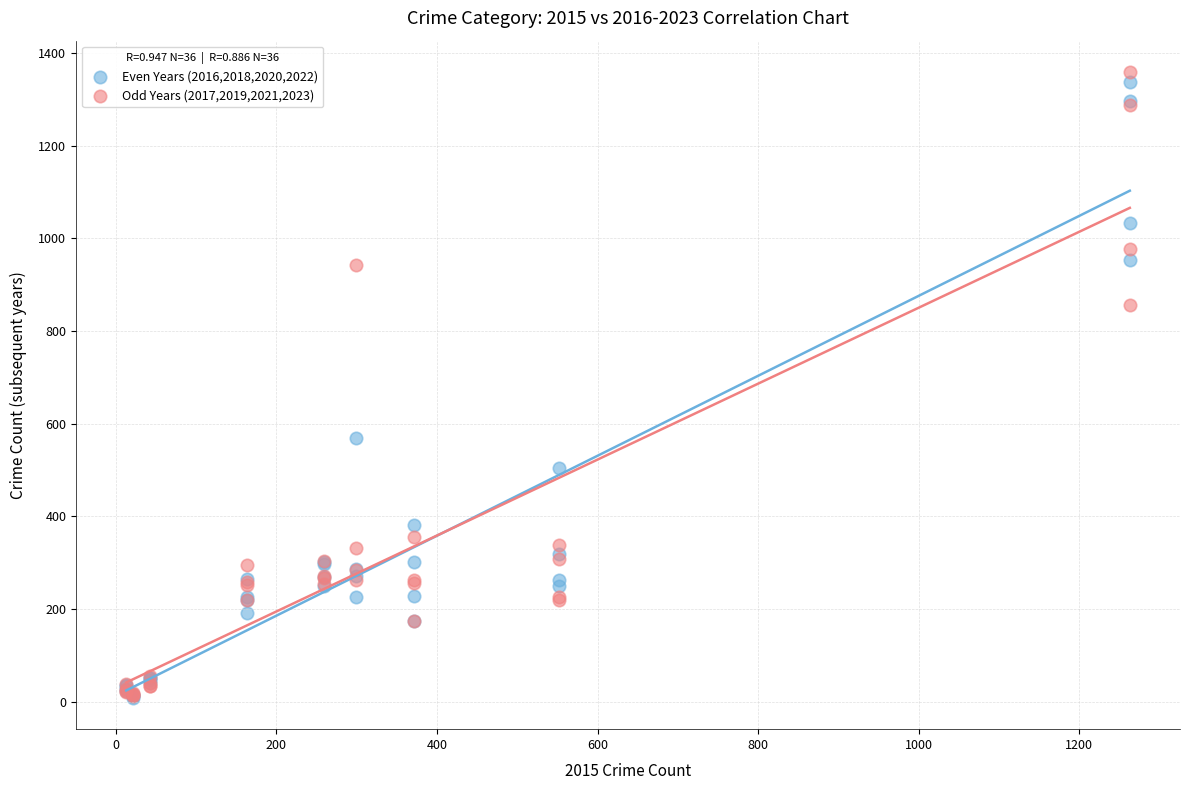

What are all the series names shown in the legend?

Even Years (2016,2018,2020,2022), Odd Years (2017,2019,2021,2023)